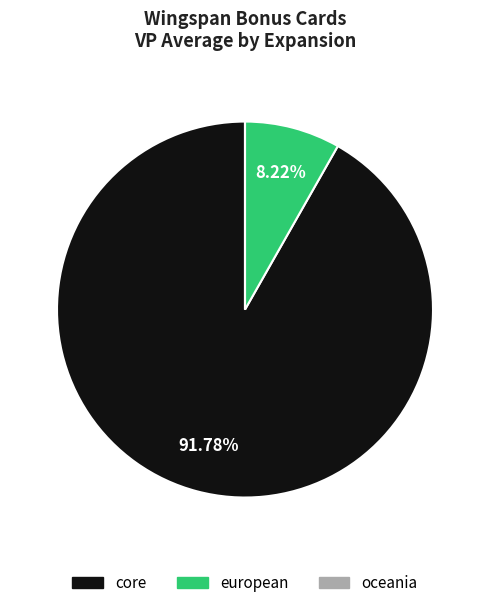

To the nearest percent, what is the difference between the core and european slice percentages?

84%